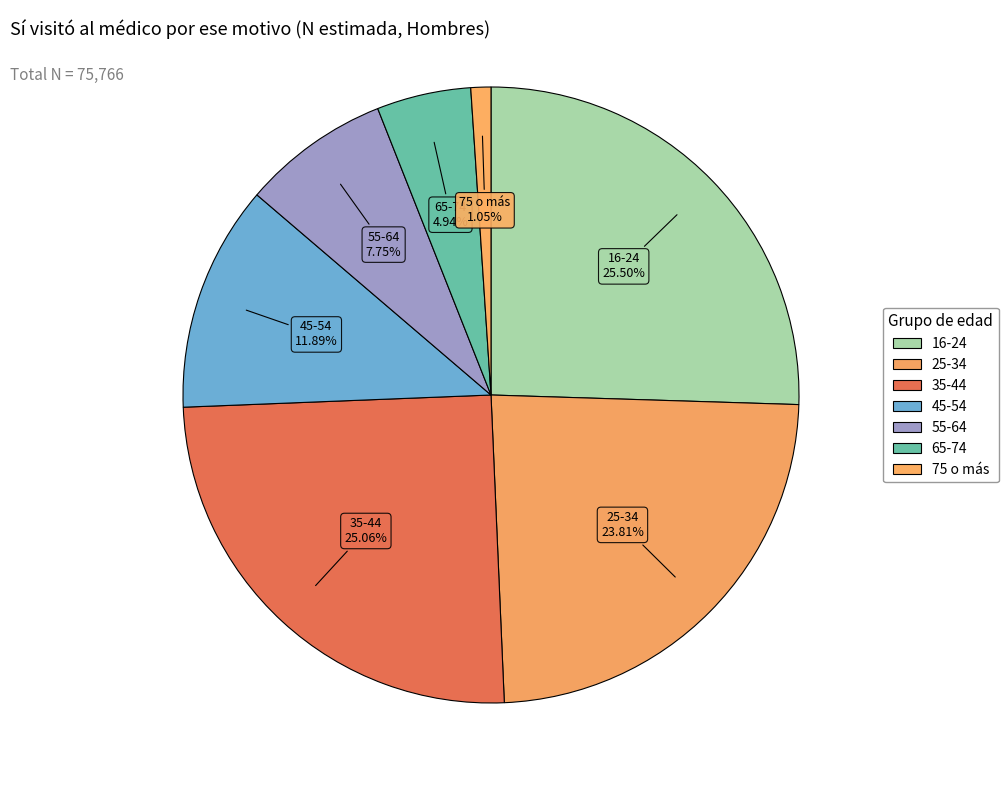

Count the number of slices in the pie.

7